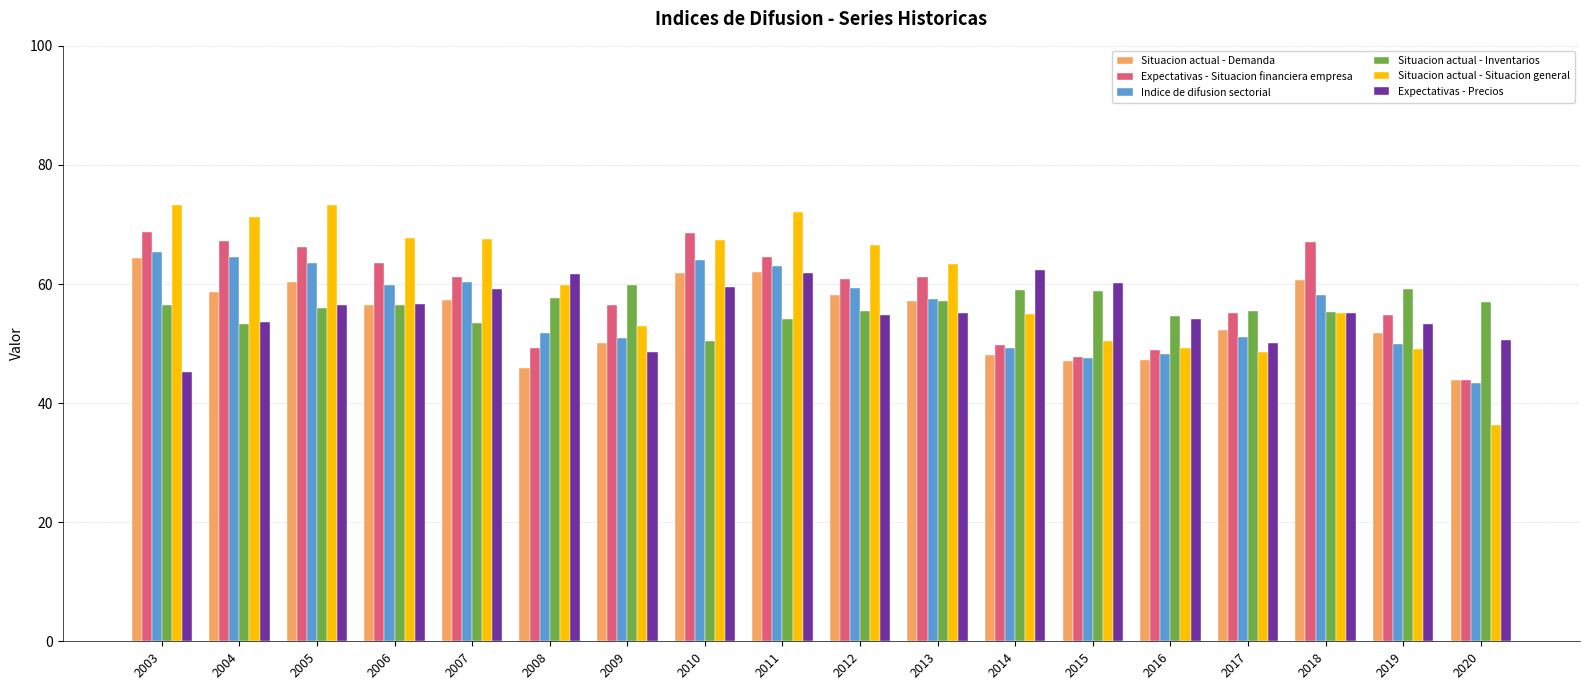

Is the value of Indice de difusion sectorial at 2015 greater than the value of Situacion actual - Situacion general at 2012?

No